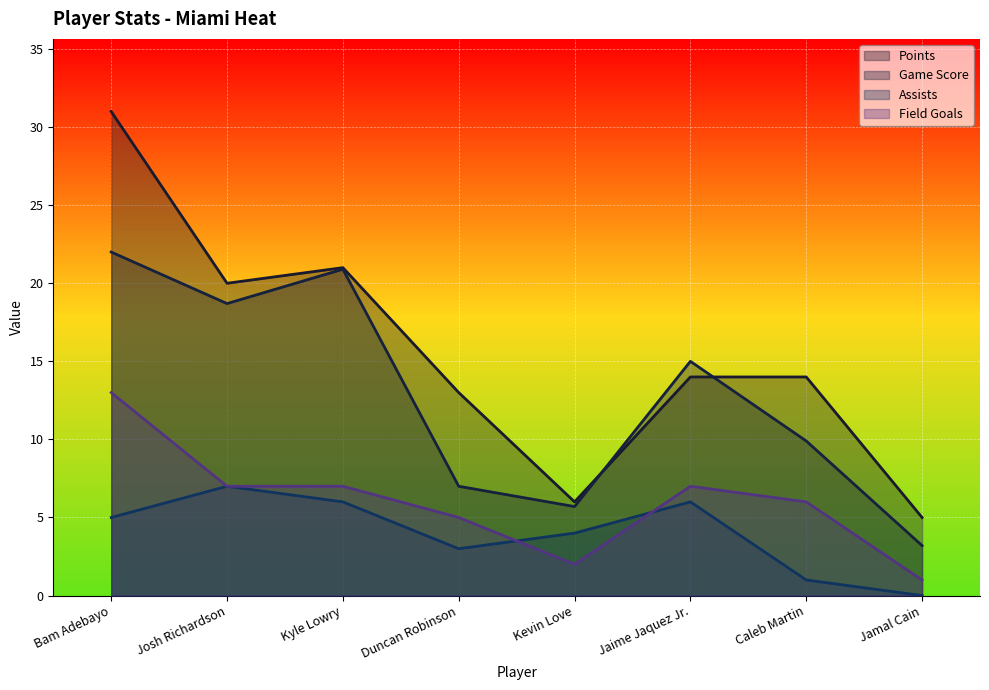

How many series are shown in this chart?

4